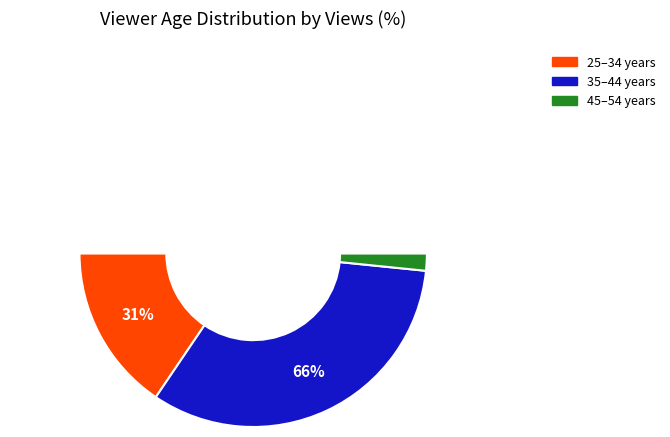

What percentage do 45–54 years and 35–44 years together represent?

68.9%